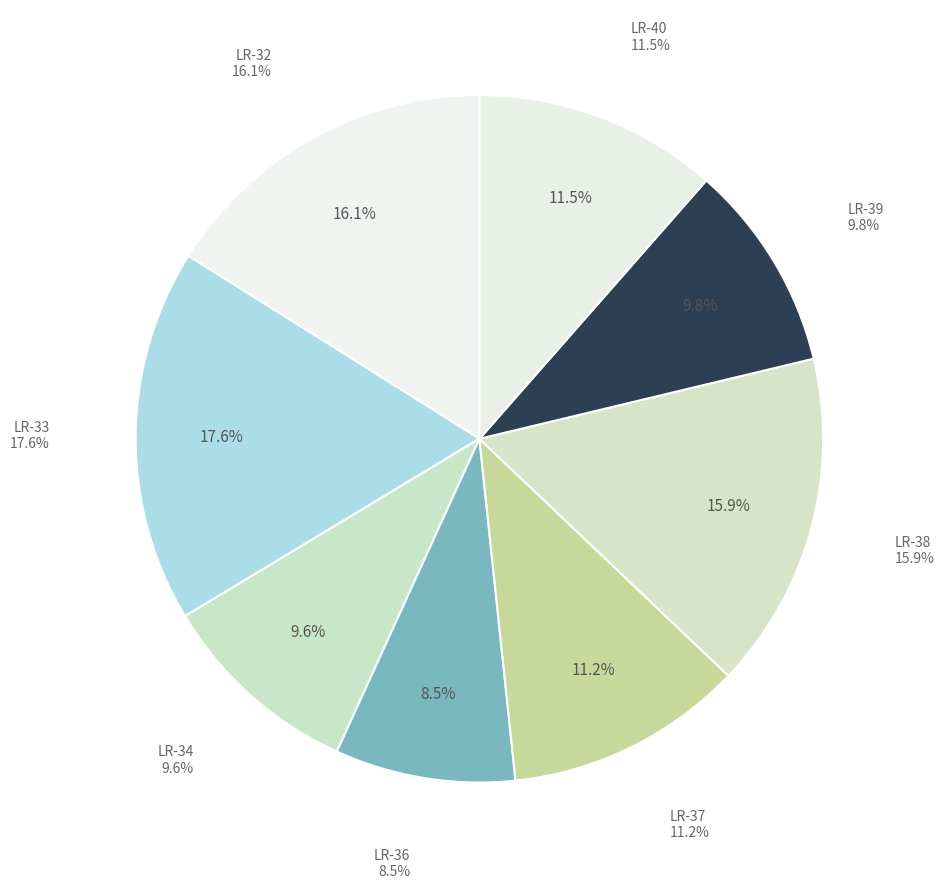

Is there any slice that represents more than half of the pie?

No